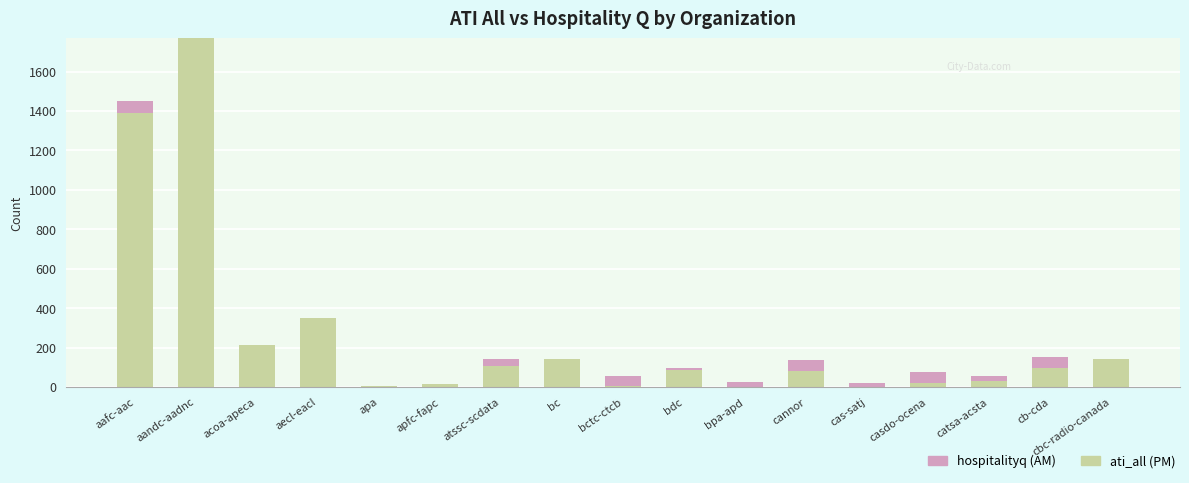

What is the total value across all series at bc?

141